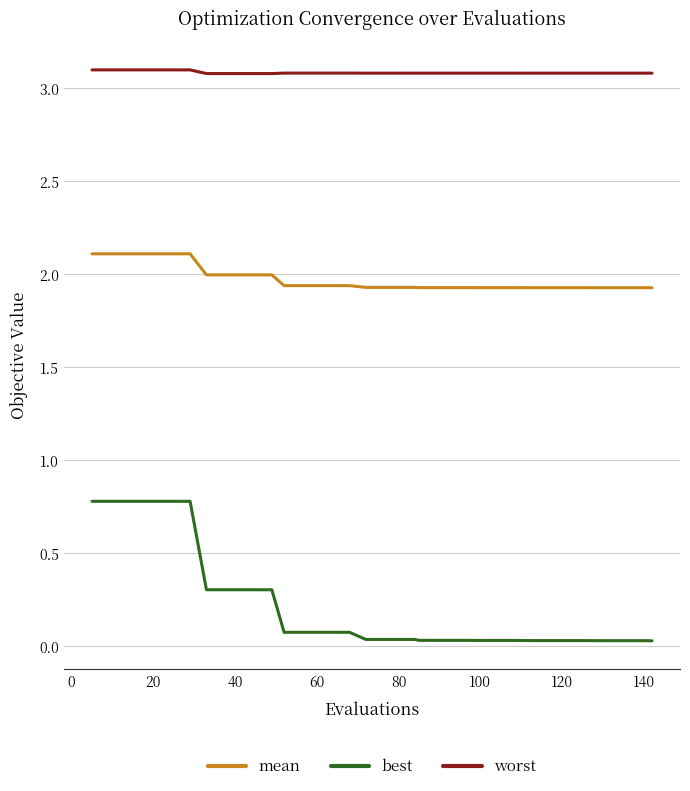

Which series has the widest spread of values?

best